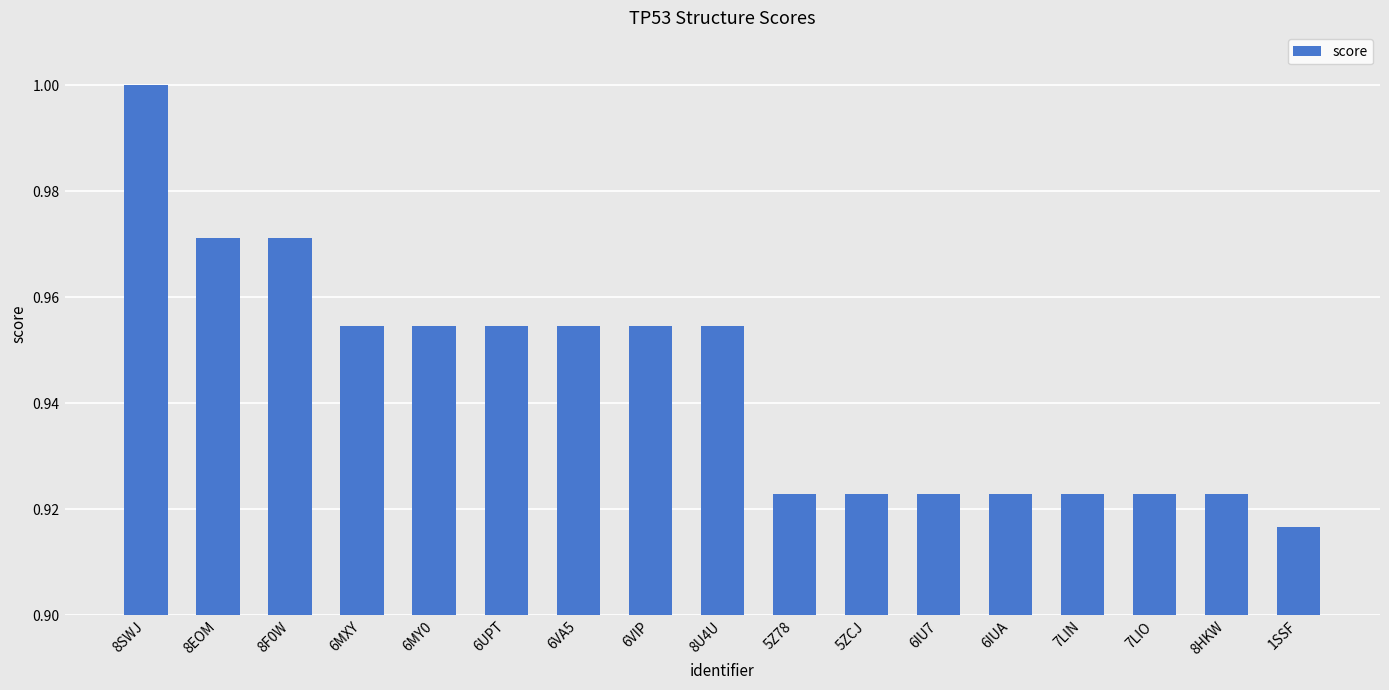

Is it true that the value at 8EOM is 1.7?

False